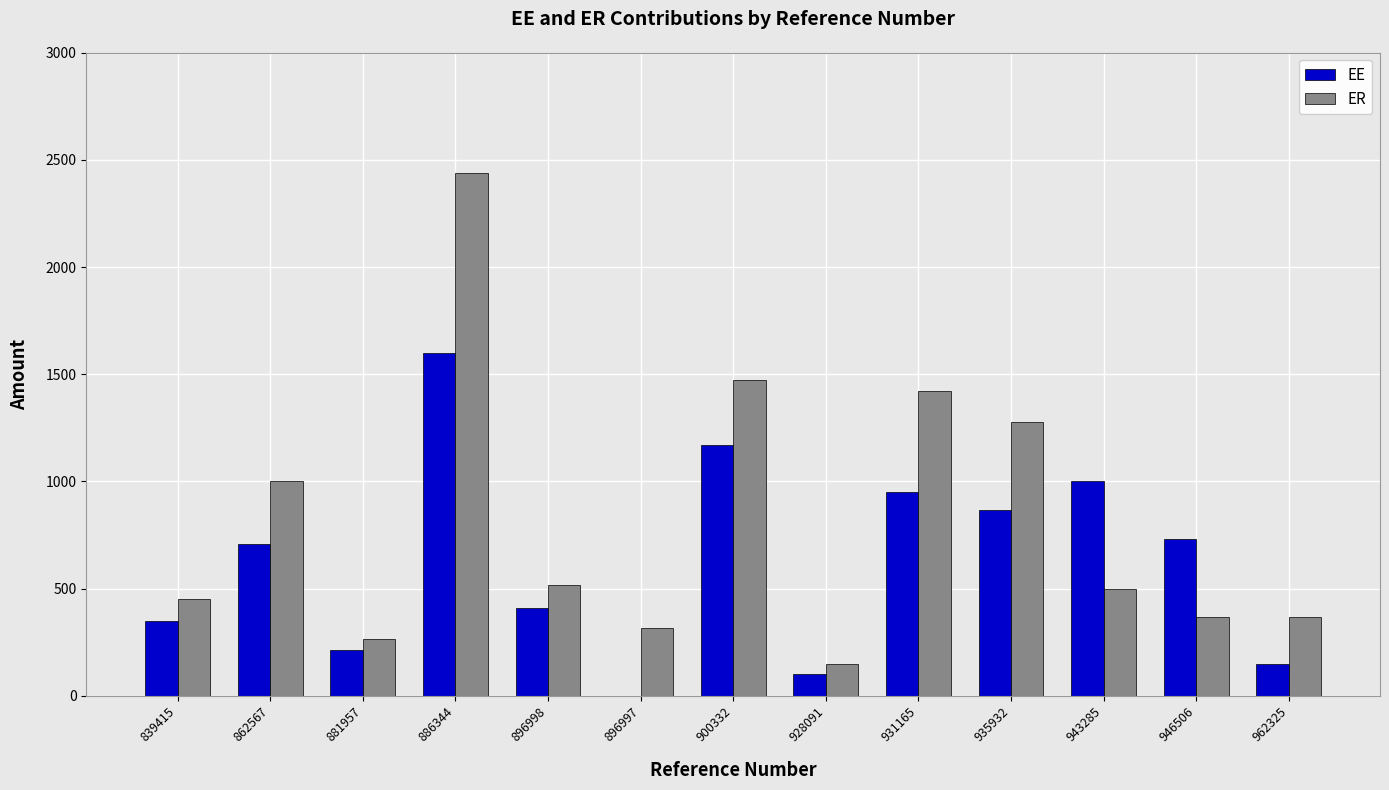

What value does the ER series have at 896997?

317.3